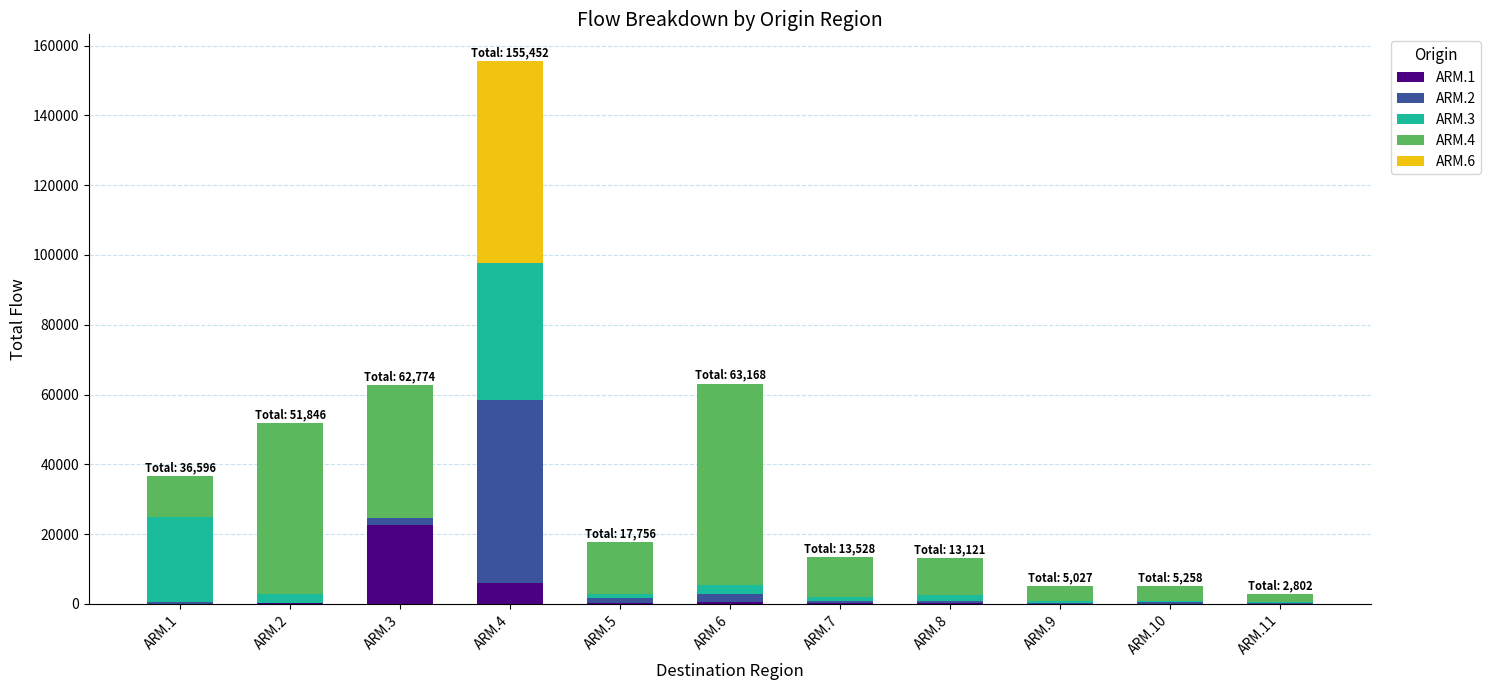

How many distinct data groups are displayed?

5